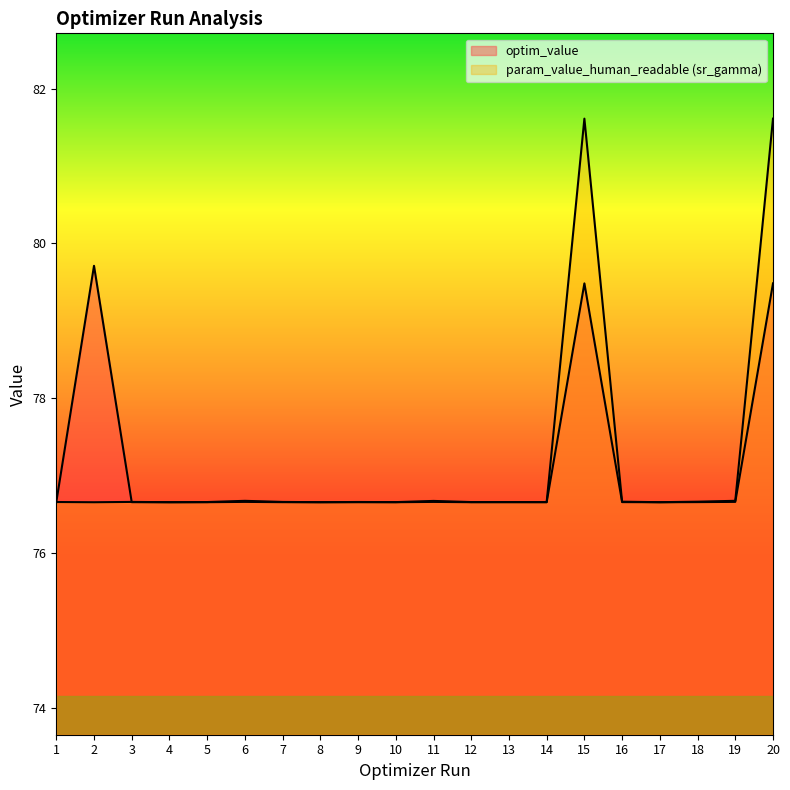

What is the sum of the optim_value values at 4 and 2?

156.4